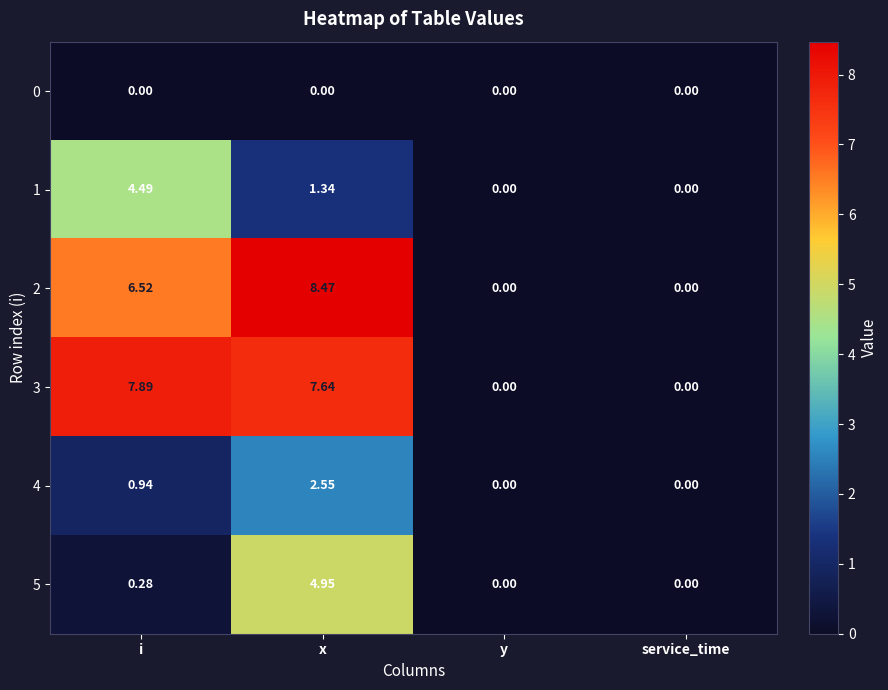

Rank the series by their maximum value, from highest to lowest.

2, 3, 5, 1, 4, 0